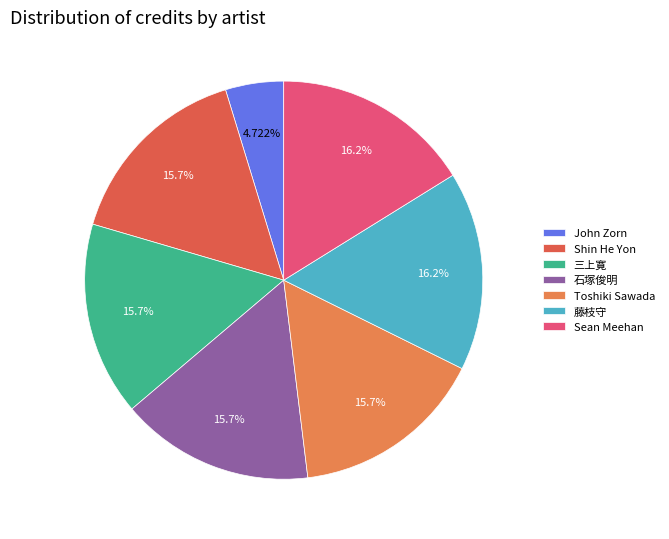

Is John Zorn the majority of the pie?

No